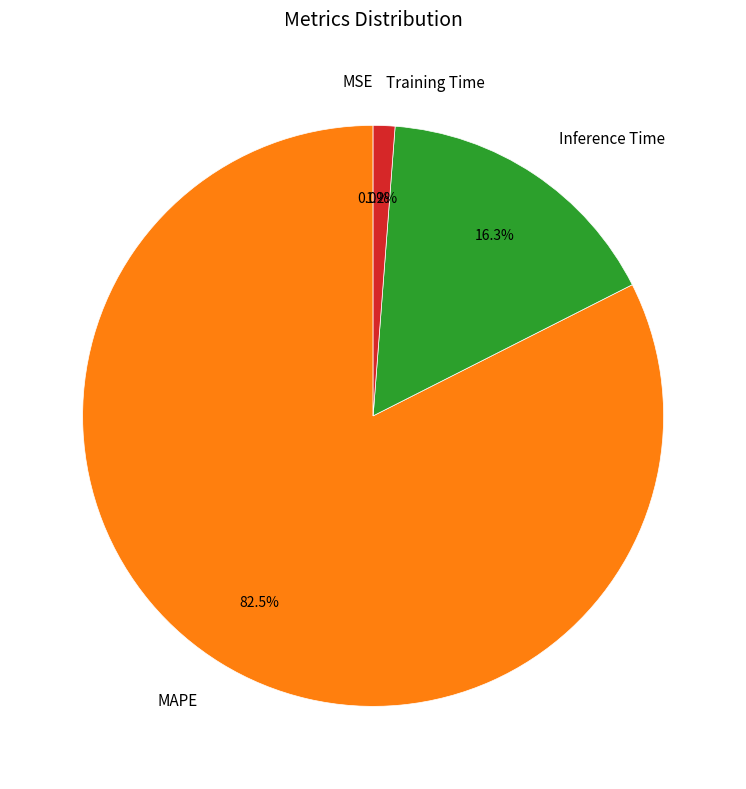

What percentage is the Inference Time slice, to the nearest percent?

16%